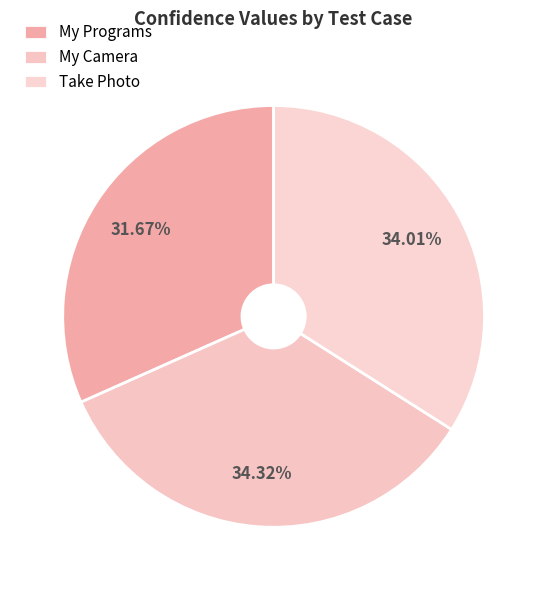

How many slices are in this pie chart?

3